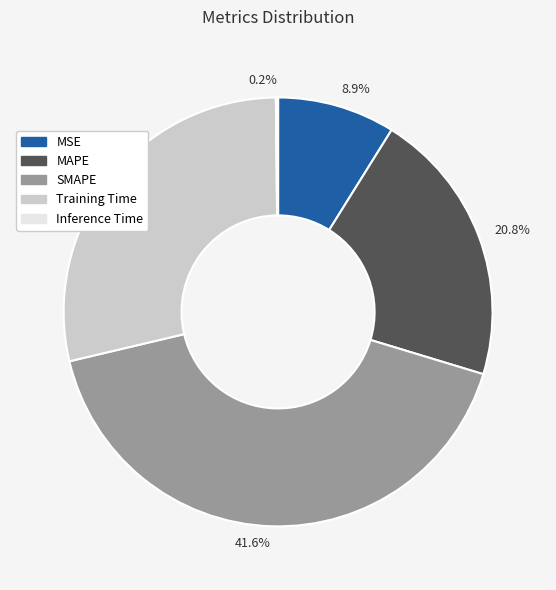

What portion of the pie excludes 28.5%?

71.5%